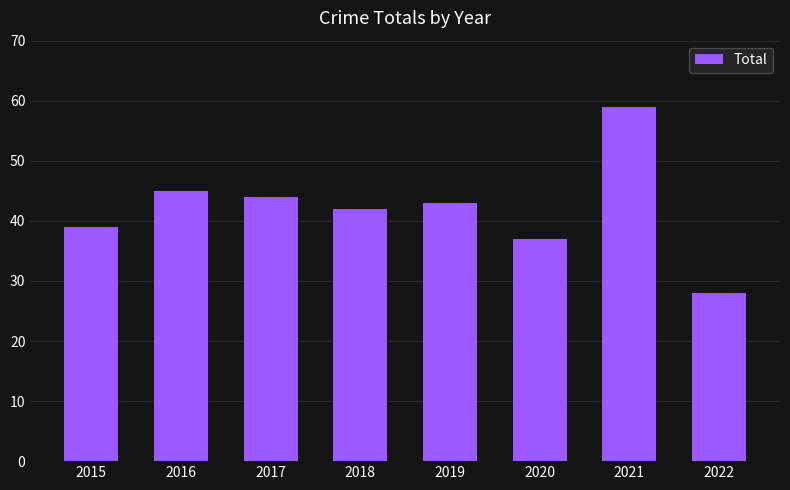

The chart shows a value of 10 at 2022. True or false?

False